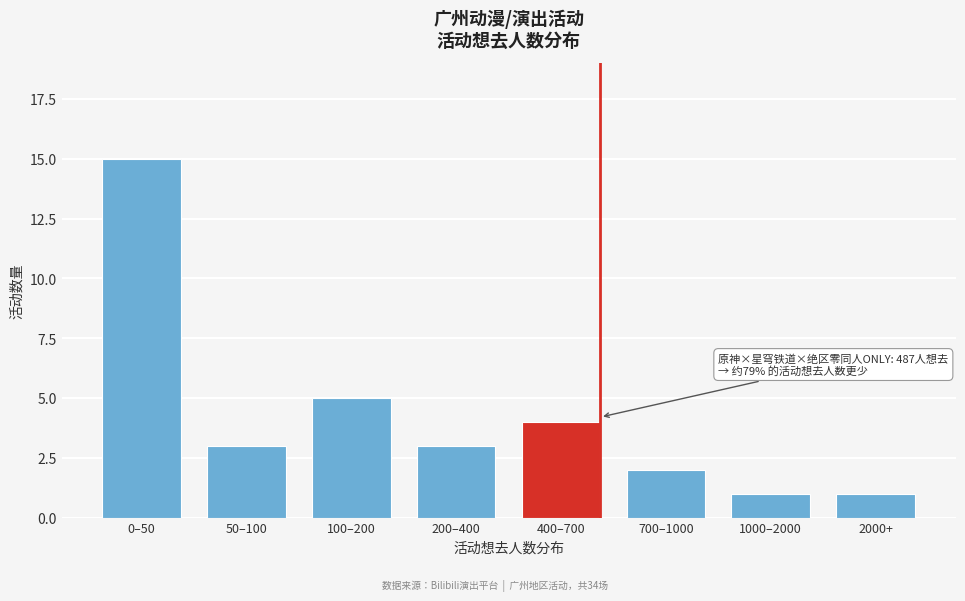

Reading right to left, list all the values displayed in this chart.

1	1	2	4	3	5	3	15